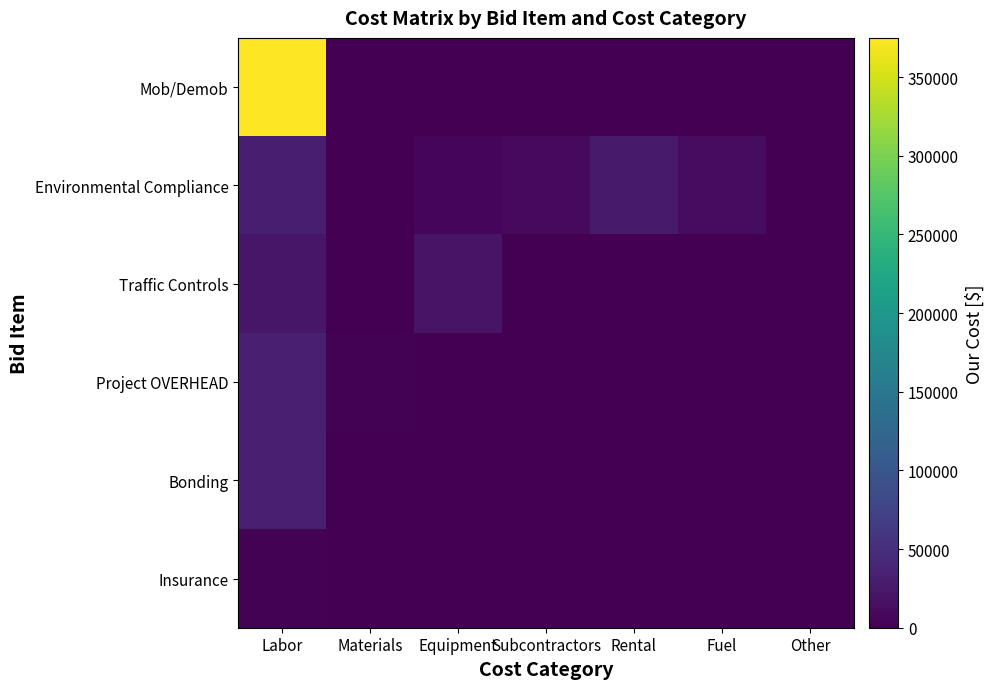

Which series has the widest spread of values?

Mob/Demob